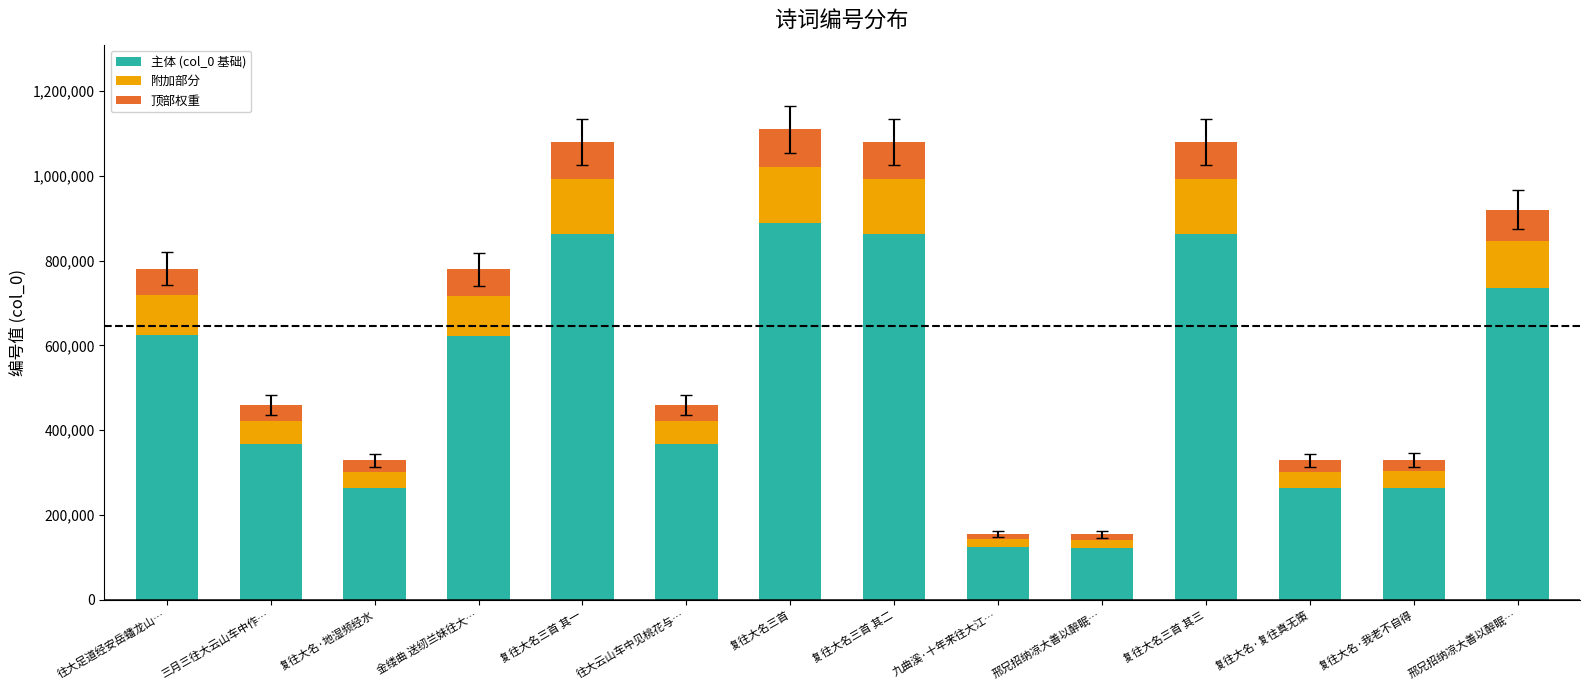

Is it true that 主体 (col_0 基础) equals 367339.2 at 三月三往大云山车中作…?

True